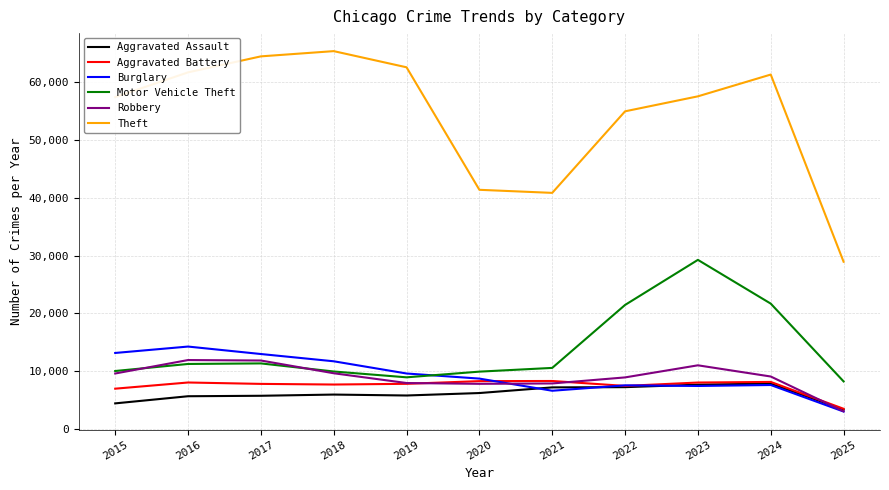

Is it true that Robbery equals 7855 at 2020?

True